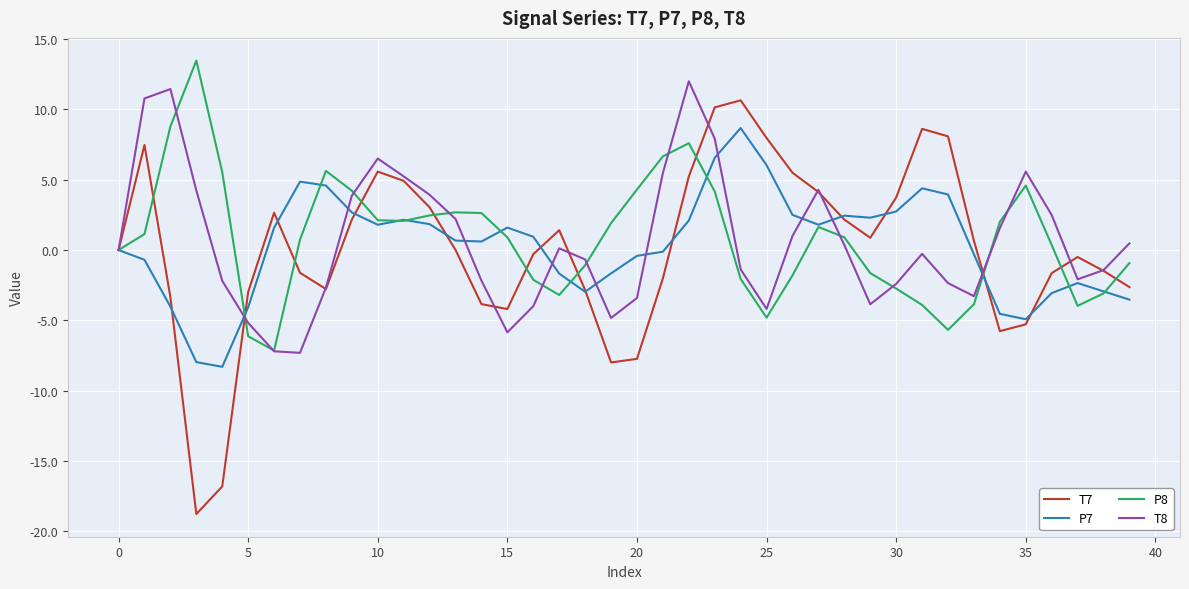

Which series has the widest spread of values?

T7